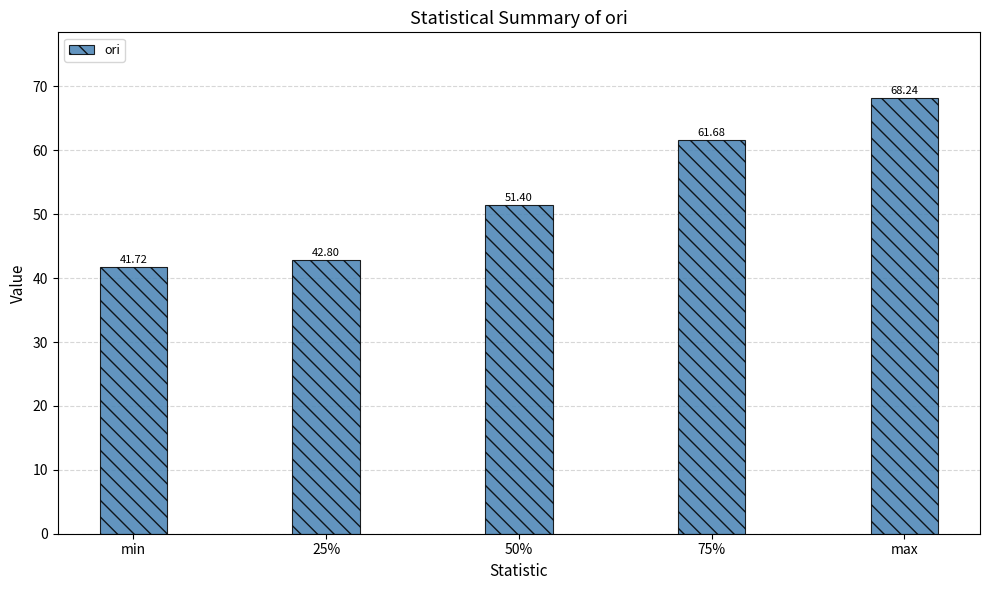

What is the ratio of the value at 25% to the value at 50%?

0.8